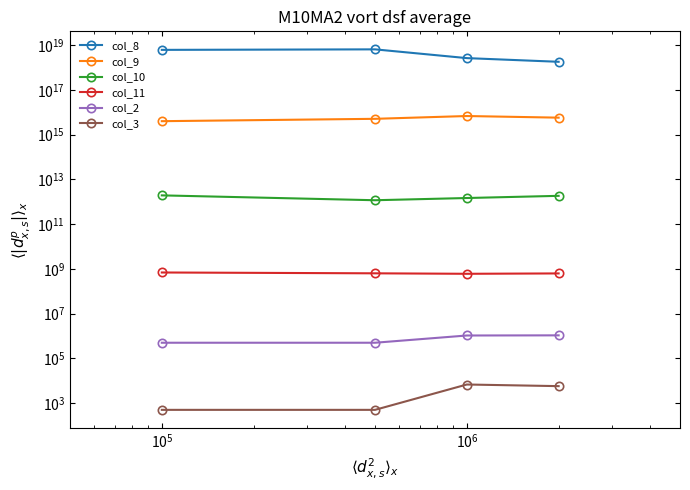

True or false: col_11 and col_2 intersect in this chart.

False